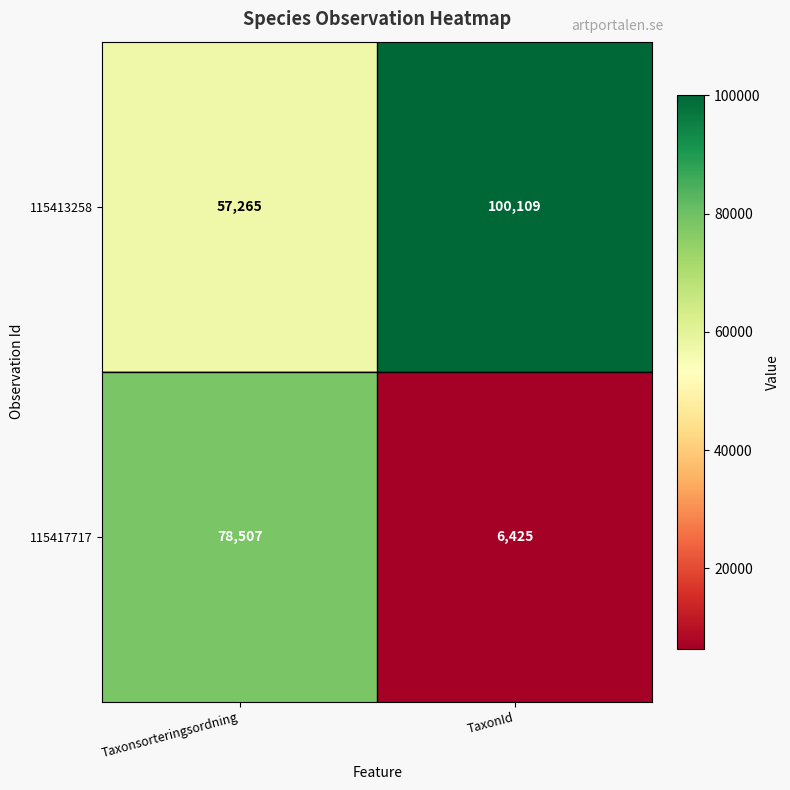

True or false: 115413258 has a value of 41706 at TaxonId.

False